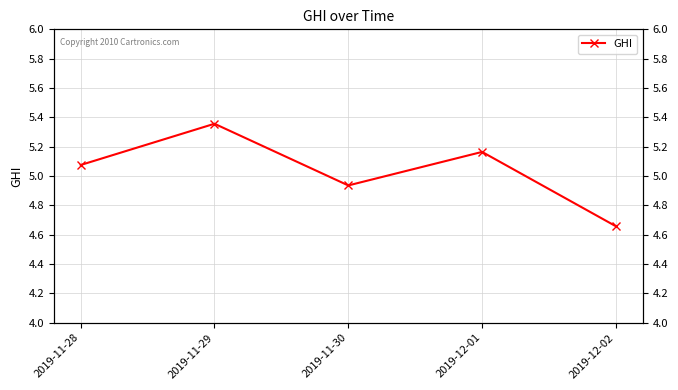

Which label corresponds to the smallest value in the chart?

2019-12-02